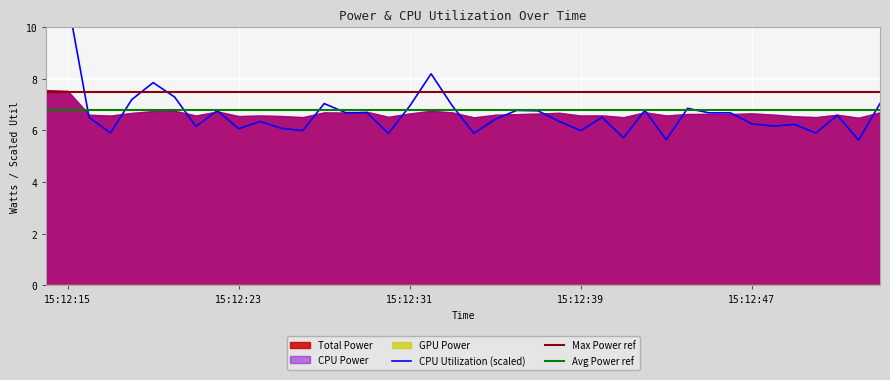

What is the average value of the Total Power series?

6.7